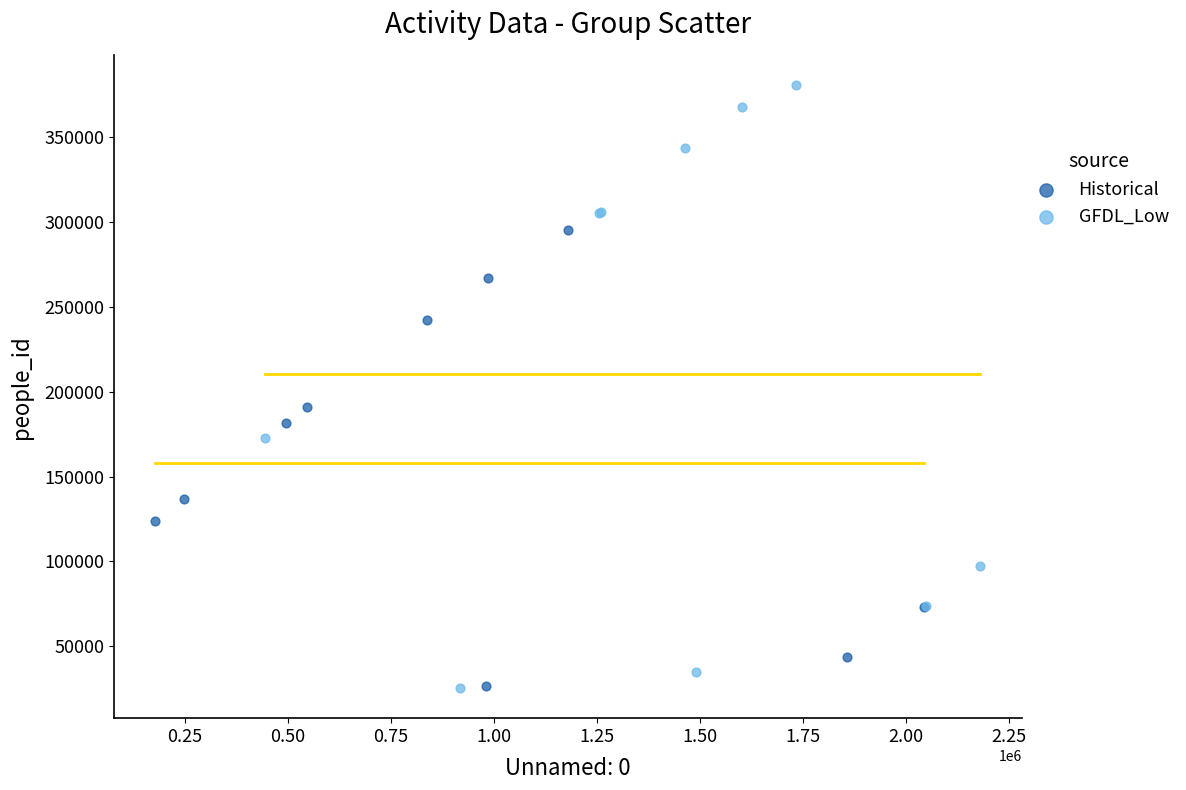

Which series has the largest Y range (max minus min)?

GFDL_Low